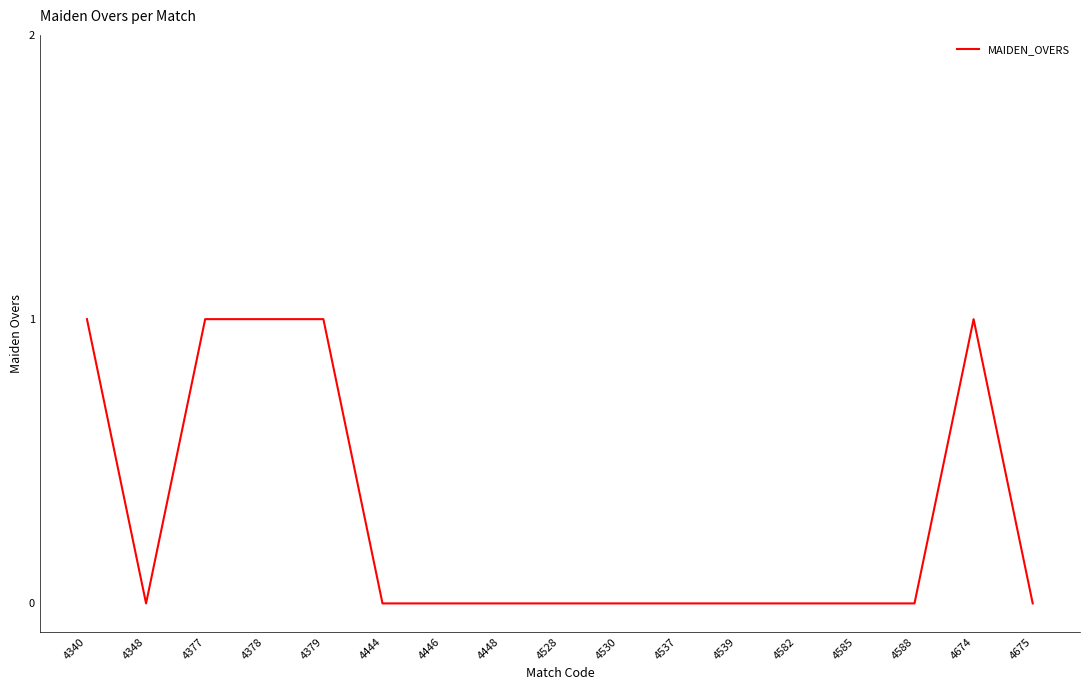

The value at 4675 is -1. True or false?

False